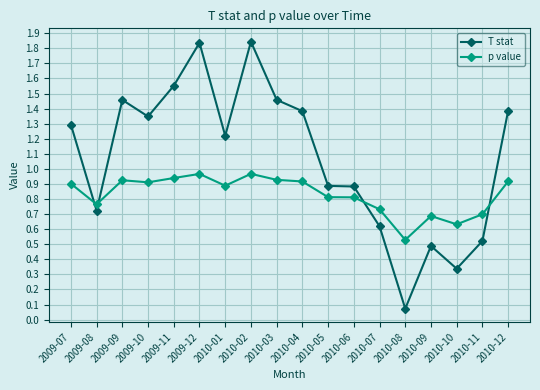

Where is the first local maximum for T stat?

2009-09